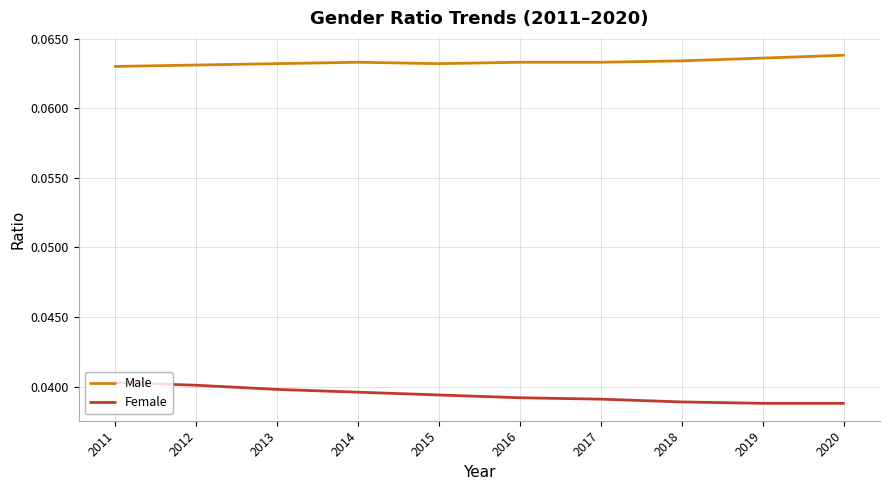

Rank the series by their average value, from highest to lowest.

Male, Female